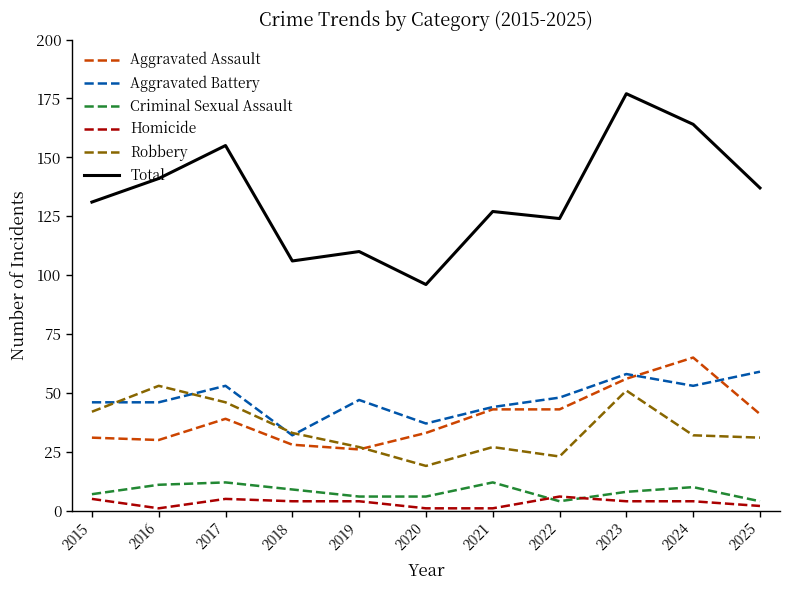

Reading left to right, what are all the values shown in this chart?

Aggravated Assault: 31	30	39	28	26	33	43	43	56	65	41
Aggravated Battery: 46	46	53	32	47	37	44	48	58	53	59
Criminal Sexual Assault: 7	11	12	9	6	6	12	4	8	10	4
Homicide: 5	1	5	4	4	1	1	6	4	4	2
Robbery: 42	53	46	33	27	19	27	23	51	32	31
Total: 131	141	155	106	110	96	127	124	177	164	137